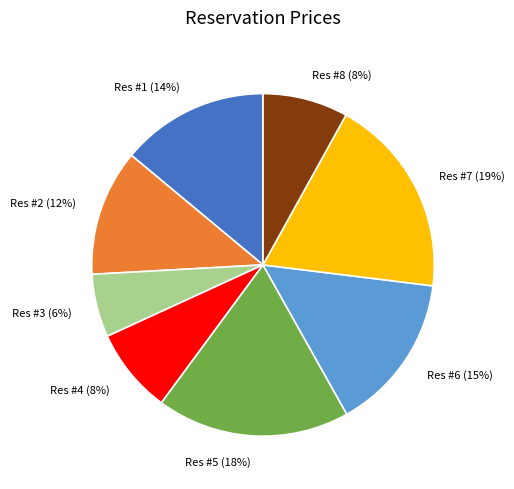

How many slices are in this pie chart?

8